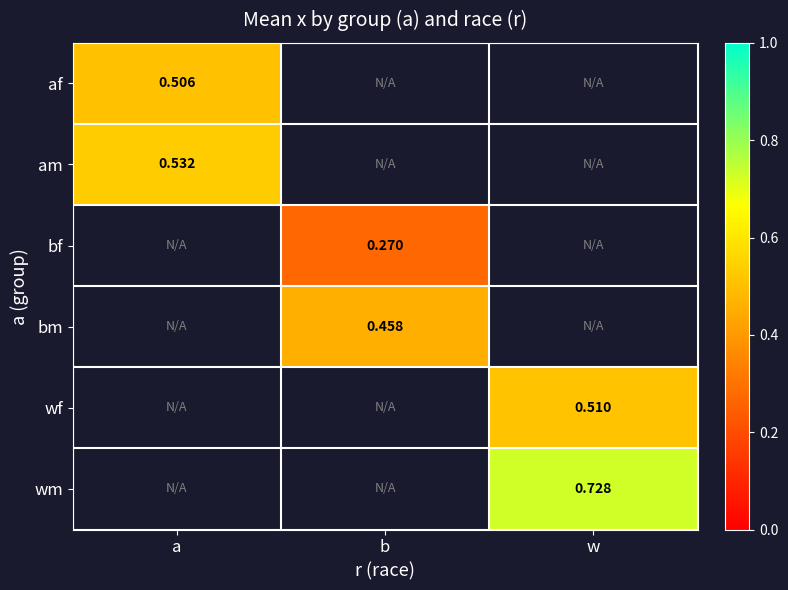

List the labels in order of am value, smallest first.

a, b, w